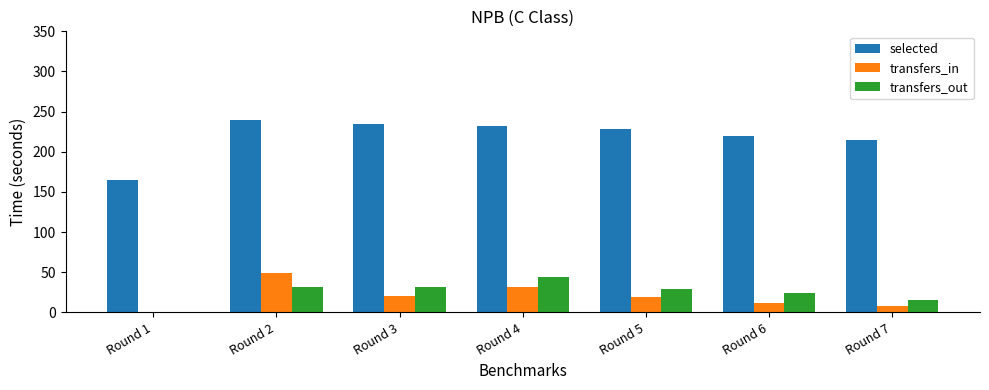

What is the sum of all transfers_out values?

177.9